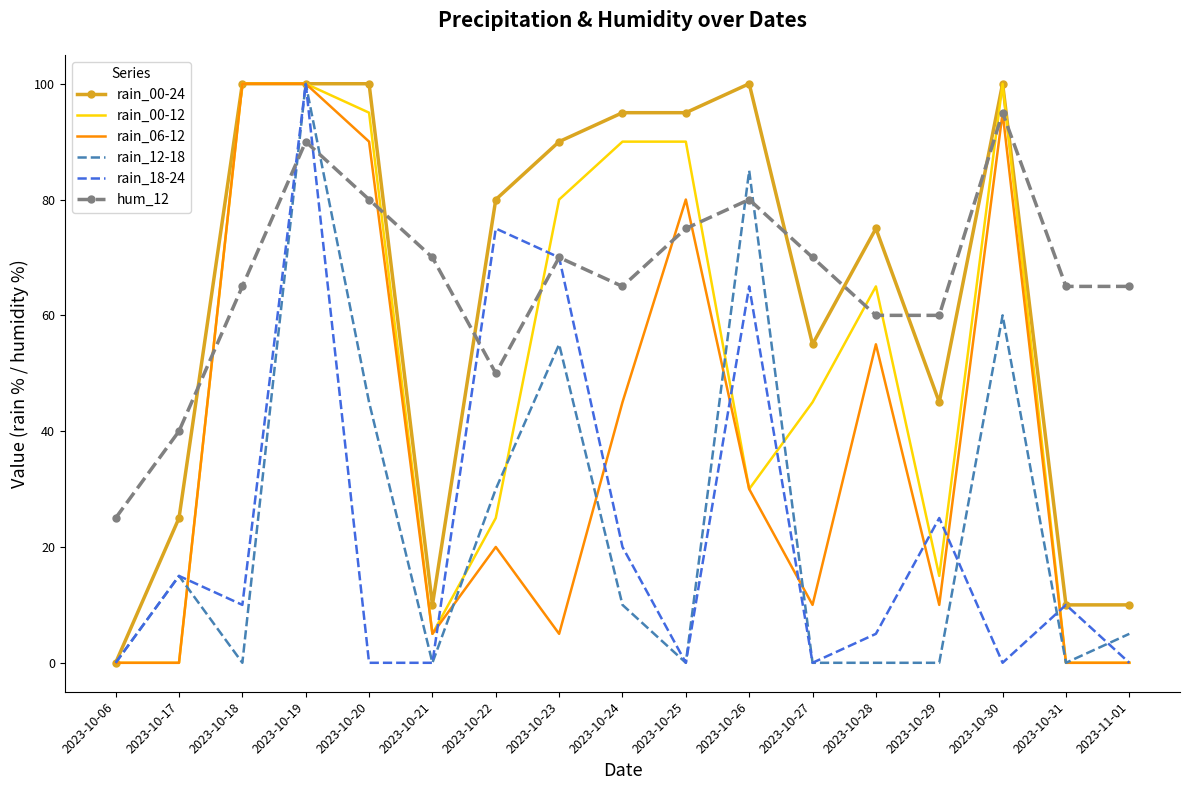

What is the difference between the highest and lowest values at 2023-10-17?

40